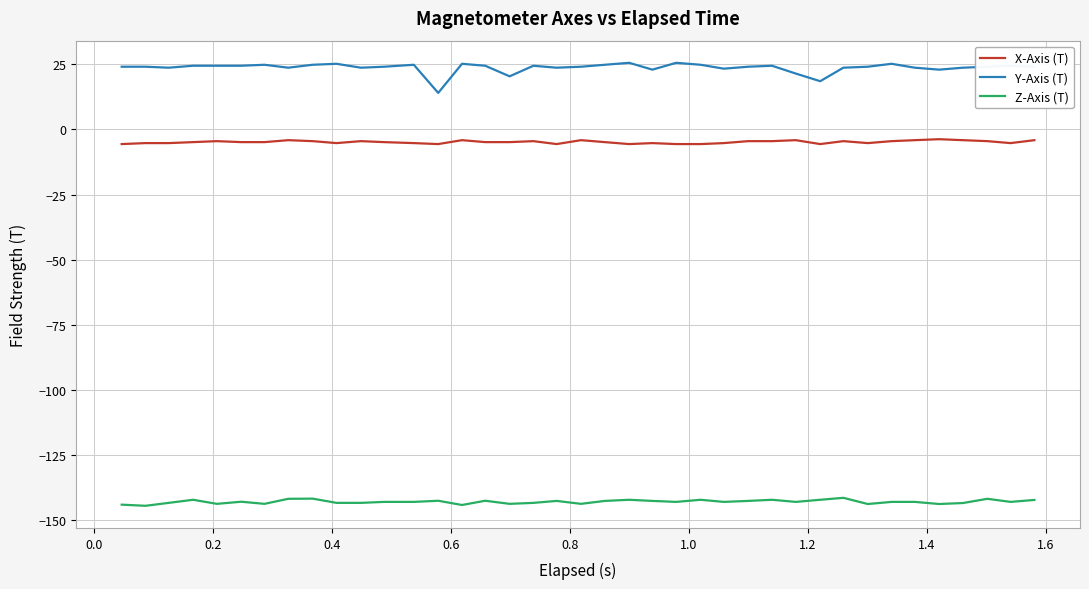

Rank the series by their maximum value, from lowest to highest.

Z-Axis (T), X-Axis (T), Y-Axis (T)